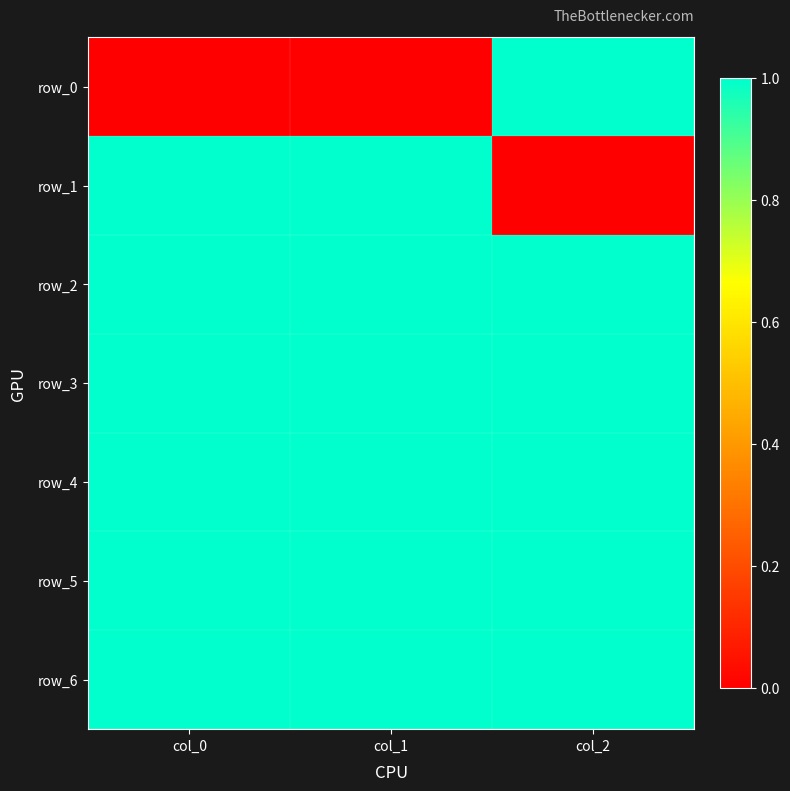

What is the total value across all series at col_2?

6